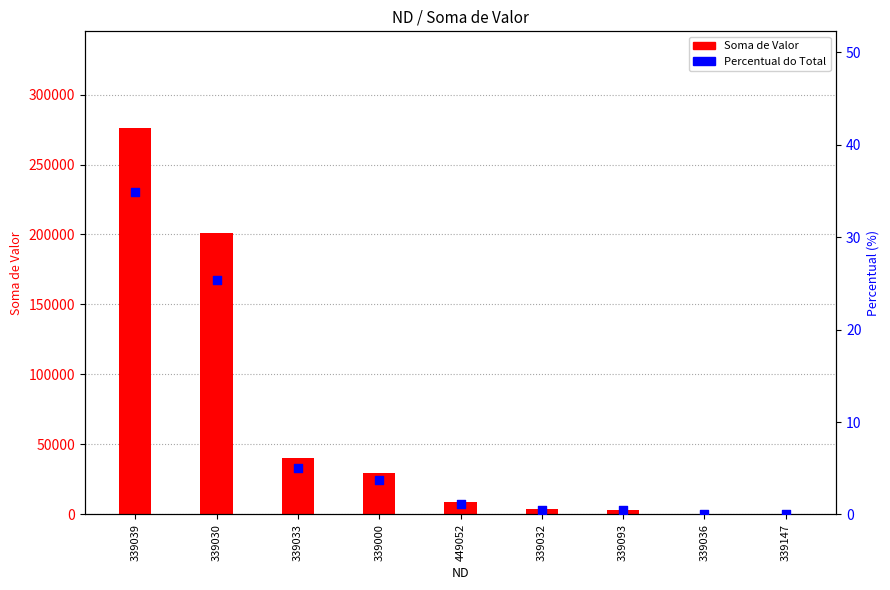

At how many categories does at least one series exceed 128047?

2